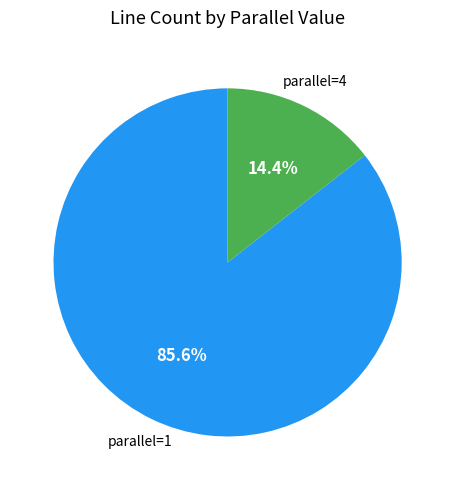

Does any single category account for the majority?

Yes